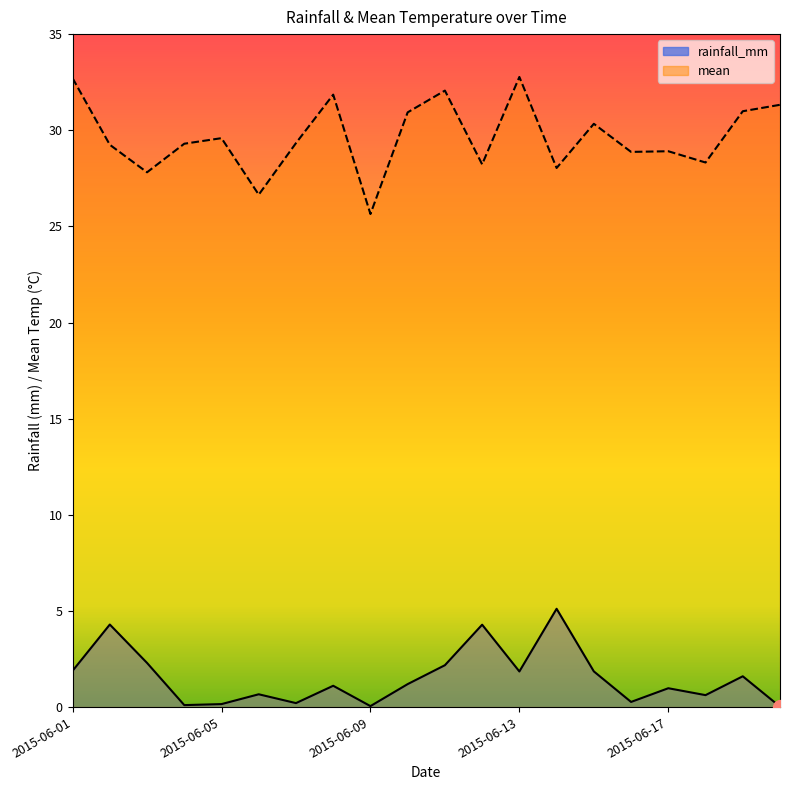

List the series in order of their overall mean, highest first.

mean, rainfall_mm